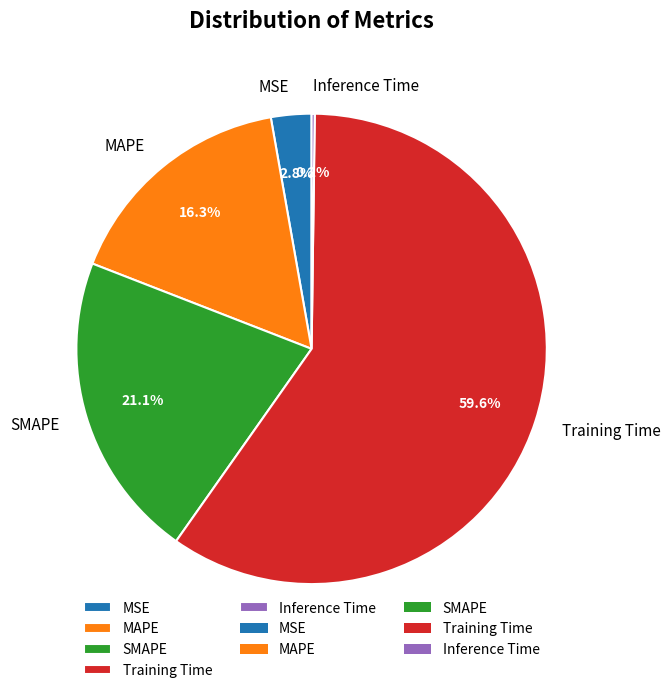

Which category has the biggest portion of the pie?

Training Time